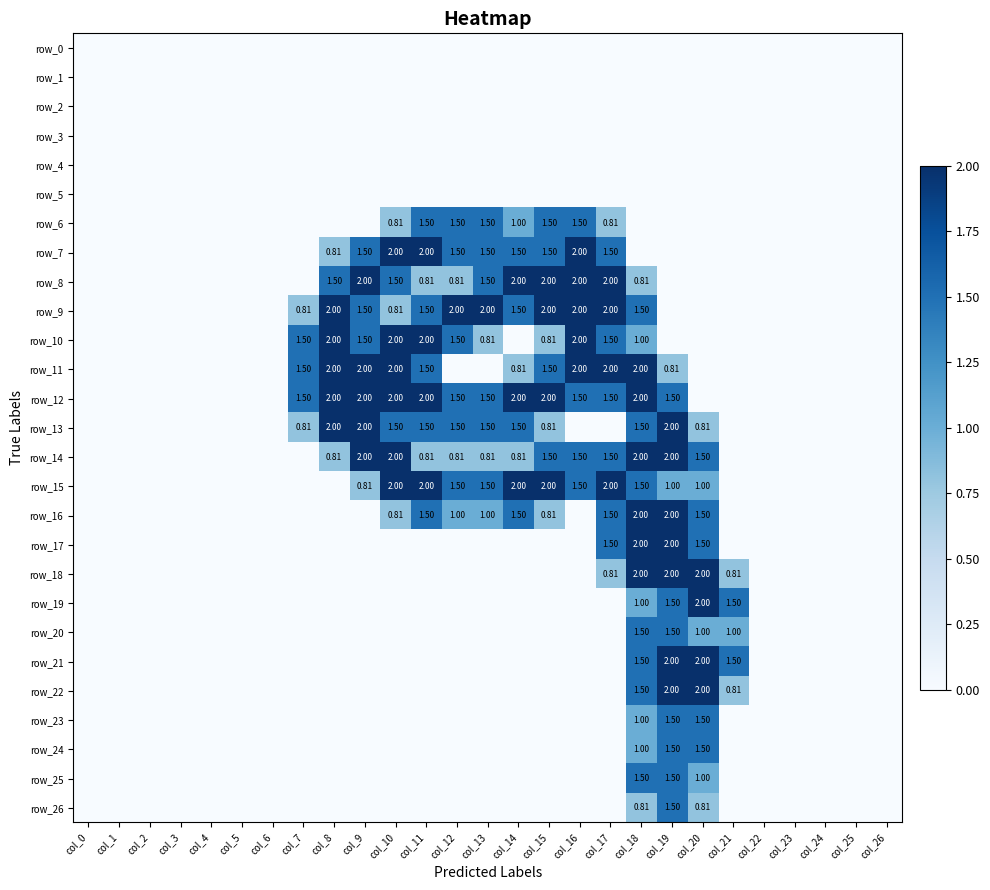

Reading left to right, list all the values displayed in this chart.

row_0: col_0=0.0	col_1=0.0	col_2=0.0	col_3=0.0	col_4=0.0	col_5=0.0	col_6=0.0	col_7=0.0	col_8=0.0	col_9=0.0	col_10=0.0	col_11=0.0	col_12=0.0	col_13=0.0	col_14=0.0	col_15=0.0	col_16=0.0	col_17=0.0	col_18=0.0	col_19=0.0	col_20=0.0	col_21=0.0	col_22=0.0	col_23=0.0	col_24=0.0	col_25=0.0	col_26=0.0
row_1: col_0=0.0	col_1=0.0	col_2=0.0	col_3=0.0	col_4=0.0	col_5=0.0	col_6=0.0	col_7=0.0	col_8=0.0	col_9=0.0	col_10=0.0	col_11=0.0	col_12=0.0	col_13=0.0	col_14=0.0	col_15=0.0	col_16=0.0	col_17=0.0	col_18=0.0	col_19=0.0	col_20=0.0	col_21=0.0	col_22=0.0	col_23=0.0	col_24=0.0	col_25=0.0	col_26=0.0
row_2: col_0=0.0	col_1=0.0	col_2=0.0	col_3=0.0	col_4=0.0	col_5=0.0	col_6=0.0	col_7=0.0	col_8=0.0	col_9=0.0	col_10=0.0	col_11=0.0	col_12=0.0	col_13=0.0	col_14=0.0	col_15=0.0	col_16=0.0	col_17=0.0	col_18=0.0	col_19=0.0	col_20=0.0	col_21=0.0	col_22=0.0	col_23=0.0	col_24=0.0	col_25=0.0	col_26=0.0
row_3: col_0=0.0	col_1=0.0	col_2=0.0	col_3=0.0	col_4=0.0	col_5=0.0	col_6=0.0	col_7=0.0	col_8=0.0	col_9=0.0	col_10=0.0	col_11=0.0	col_12=0.0	col_13=0.0	col_14=0.0	col_15=0.0	col_16=0.0	col_17=0.0	col_18=0.0	col_19=0.0	col_20=0.0	col_21=0.0	col_22=0.0	col_23=0.0	col_24=0.0	col_25=0.0	col_26=0.0
row_4: col_0=0.0	col_1=0.0	col_2=0.0	col_3=0.0	col_4=0.0	col_5=0.0	col_6=0.0	col_7=0.0	col_8=0.0	col_9=0.0	col_10=0.0	col_11=0.0	col_12=0.0	col_13=0.0	col_14=0.0	col_15=0.0	col_16=0.0	col_17=0.0	col_18=0.0	col_19=0.0	col_20=0.0	col_21=0.0	col_22=0.0	col_23=0.0	col_24=0.0	col_25=0.0	col_26=0.0
row_5: col_0=0.0	col_1=0.0	col_2=0.0	col_3=0.0	col_4=0.0	col_5=0.0	col_6=0.0	col_7=0.0	col_8=0.0	col_9=0.0	col_10=0.0	col_11=0.0	col_12=0.0	col_13=0.0	col_14=0.0	col_15=0.0	col_16=0.0	col_17=0.0	col_18=0.0	col_19=0.0	col_20=0.0	col_21=0.0	col_22=0.0	col_23=0.0	col_24=0.0	col_25=0.0	col_26=0.0
row_6: col_0=0.0	col_1=0.0	col_2=0.0	col_3=0.0	col_4=0.0	col_5=0.0	col_6=0.0	col_7=0.0	col_8=0.0	col_9=0.0	col_10=0.8	col_11=1.5	col_12=1.5	col_13=1.5	col_14=1.0	col_15=1.5	col_16=1.5	col_17=0.8	col_18=0.0	col_19=0.0	col_20=0.0	col_21=0.0	col_22=0.0	col_23=0.0	col_24=0.0	col_25=0.0	col_26=0.0
row_7: col_0=0.0	col_1=0.0	col_2=0.0	col_3=0.0	col_4=0.0	col_5=0.0	col_6=0.0	col_7=0.0	col_8=0.8	col_9=1.5	col_10=2.0	col_11=2.0	col_12=1.5	col_13=1.5	col_14=1.5	col_15=1.5	col_16=2.0	col_17=1.5	col_18=0.0	col_19=0.0	col_20=0.0	col_21=0.0	col_22=0.0	col_23=0.0	col_24=0.0	col_25=0.0	col_26=0.0
row_8: col_0=0.0	col_1=0.0	col_2=0.0	col_3=0.0	col_4=0.0	col_5=0.0	col_6=0.0	col_7=0.0	col_8=1.5	col_9=2.0	col_10=1.5	col_11=0.8	col_12=0.8	col_13=1.5	col_14=2.0	col_15=2.0	col_16=2.0	col_17=2.0	col_18=0.8	col_19=0.0	col_20=0.0	col_21=0.0	col_22=0.0	col_23=0.0	col_24=0.0	col_25=0.0	col_26=0.0
row_9: col_0=0.0	col_1=0.0	col_2=0.0	col_3=0.0	col_4=0.0	col_5=0.0	col_6=0.0	col_7=0.8	col_8=2.0	col_9=1.5	col_10=0.8	col_11=1.5	col_12=2.0	col_13=2.0	col_14=1.5	col_15=2.0	col_16=2.0	col_17=2.0	col_18=1.5	col_19=0.0	col_20=0.0	col_21=0.0	col_22=0.0	col_23=0.0	col_24=0.0	col_25=0.0	col_26=0.0
row_10: col_0=0.0	col_1=0.0	col_2=0.0	col_3=0.0	col_4=0.0	col_5=0.0	col_6=0.0	col_7=1.5	col_8=2.0	col_9=1.5	col_10=2.0	col_11=2.0	col_12=1.5	col_13=0.8	col_14=0.0	col_15=0.8	col_16=2.0	col_17=1.5	col_18=1.0	col_19=0.0	col_20=0.0	col_21=0.0	col_22=0.0	col_23=0.0	col_24=0.0	col_25=0.0	col_26=0.0
row_11: col_0=0.0	col_1=0.0	col_2=0.0	col_3=0.0	col_4=0.0	col_5=0.0	col_6=0.0	col_7=1.5	col_8=2.0	col_9=2.0	col_10=2.0	col_11=1.5	col_12=0.0	col_13=0.0	col_14=0.8	col_15=1.5	col_16=2.0	col_17=2.0	col_18=2.0	col_19=0.8	col_20=0.0	col_21=0.0	col_22=0.0	col_23=0.0	col_24=0.0	col_25=0.0	col_26=0.0
row_12: col_0=0.0	col_1=0.0	col_2=0.0	col_3=0.0	col_4=0.0	col_5=0.0	col_6=0.0	col_7=1.5	col_8=2.0	col_9=2.0	col_10=2.0	col_11=2.0	col_12=1.5	col_13=1.5	col_14=2.0	col_15=2.0	col_16=1.5	col_17=1.5	col_18=2.0	col_19=1.5	col_20=0.0	col_21=0.0	col_22=0.0	col_23=0.0	col_24=0.0	col_25=0.0	col_26=0.0
row_13: col_0=0.0	col_1=0.0	col_2=0.0	col_3=0.0	col_4=0.0	col_5=0.0	col_6=0.0	col_7=0.8	col_8=2.0	col_9=2.0	col_10=1.5	col_11=1.5	col_12=1.5	col_13=1.5	col_14=1.5	col_15=0.8	col_16=0.0	col_17=0.0	col_18=1.5	col_19=2.0	col_20=0.8	col_21=0.0	col_22=0.0	col_23=0.0	col_24=0.0	col_25=0.0	col_26=0.0
row_14: col_0=0.0	col_1=0.0	col_2=0.0	col_3=0.0	col_4=0.0	col_5=0.0	col_6=0.0	col_7=0.0	col_8=0.8	col_9=2.0	col_10=2.0	col_11=0.8	col_12=0.8	col_13=0.8	col_14=0.8	col_15=1.5	col_16=1.5	col_17=1.5	col_18=2.0	col_19=2.0	col_20=1.5	col_21=0.0	col_22=0.0	col_23=0.0	col_24=0.0	col_25=0.0	col_26=0.0
row_15: col_0=0.0	col_1=0.0	col_2=0.0	col_3=0.0	col_4=0.0	col_5=0.0	col_6=0.0	col_7=0.0	col_8=0.0	col_9=0.8	col_10=2.0	col_11=2.0	col_12=1.5	col_13=1.5	col_14=2.0	col_15=2.0	col_16=1.5	col_17=2.0	col_18=1.5	col_19=1.0	col_20=1.0	col_21=0.0	col_22=0.0	col_23=0.0	col_24=0.0	col_25=0.0	col_26=0.0
row_16: col_0=0.0	col_1=0.0	col_2=0.0	col_3=0.0	col_4=0.0	col_5=0.0	col_6=0.0	col_7=0.0	col_8=0.0	col_9=0.0	col_10=0.8	col_11=1.5	col_12=1.0	col_13=1.0	col_14=1.5	col_15=0.8	col_16=0.0	col_17=1.5	col_18=2.0	col_19=2.0	col_20=1.5	col_21=0.0	col_22=0.0	col_23=0.0	col_24=0.0	col_25=0.0	col_26=0.0
row_17: col_0=0.0	col_1=0.0	col_2=0.0	col_3=0.0	col_4=0.0	col_5=0.0	col_6=0.0	col_7=0.0	col_8=0.0	col_9=0.0	col_10=0.0	col_11=0.0	col_12=0.0	col_13=0.0	col_14=0.0	col_15=0.0	col_16=0.0	col_17=1.5	col_18=2.0	col_19=2.0	col_20=1.5	col_21=0.0	col_22=0.0	col_23=0.0	col_24=0.0	col_25=0.0	col_26=0.0
row_18: col_0=0.0	col_1=0.0	col_2=0.0	col_3=0.0	col_4=0.0	col_5=0.0	col_6=0.0	col_7=0.0	col_8=0.0	col_9=0.0	col_10=0.0	col_11=0.0	col_12=0.0	col_13=0.0	col_14=0.0	col_15=0.0	col_16=0.0	col_17=0.8	col_18=2.0	col_19=2.0	col_20=2.0	col_21=0.8	col_22=0.0	col_23=0.0	col_24=0.0	col_25=0.0	col_26=0.0
row_19: col_0=0.0	col_1=0.0	col_2=0.0	col_3=0.0	col_4=0.0	col_5=0.0	col_6=0.0	col_7=0.0	col_8=0.0	col_9=0.0	col_10=0.0	col_11=0.0	col_12=0.0	col_13=0.0	col_14=0.0	col_15=0.0	col_16=0.0	col_17=0.0	col_18=1.0	col_19=1.5	col_20=2.0	col_21=1.5	col_22=0.0	col_23=0.0	col_24=0.0	col_25=0.0	col_26=0.0
row_20: col_0=0.0	col_1=0.0	col_2=0.0	col_3=0.0	col_4=0.0	col_5=0.0	col_6=0.0	col_7=0.0	col_8=0.0	col_9=0.0	col_10=0.0	col_11=0.0	col_12=0.0	col_13=0.0	col_14=0.0	col_15=0.0	col_16=0.0	col_17=0.0	col_18=1.5	col_19=1.5	col_20=1.0	col_21=1.0	col_22=0.0	col_23=0.0	col_24=0.0	col_25=0.0	col_26=0.0
row_21: col_0=0.0	col_1=0.0	col_2=0.0	col_3=0.0	col_4=0.0	col_5=0.0	col_6=0.0	col_7=0.0	col_8=0.0	col_9=0.0	col_10=0.0	col_11=0.0	col_12=0.0	col_13=0.0	col_14=0.0	col_15=0.0	col_16=0.0	col_17=0.0	col_18=1.5	col_19=2.0	col_20=2.0	col_21=1.5	col_22=0.0	col_23=0.0	col_24=0.0	col_25=0.0	col_26=0.0
row_22: col_0=0.0	col_1=0.0	col_2=0.0	col_3=0.0	col_4=0.0	col_5=0.0	col_6=0.0	col_7=0.0	col_8=0.0	col_9=0.0	col_10=0.0	col_11=0.0	col_12=0.0	col_13=0.0	col_14=0.0	col_15=0.0	col_16=0.0	col_17=0.0	col_18=1.5	col_19=2.0	col_20=2.0	col_21=0.8	col_22=0.0	col_23=0.0	col_24=0.0	col_25=0.0	col_26=0.0
row_23: col_0=0.0	col_1=0.0	col_2=0.0	col_3=0.0	col_4=0.0	col_5=0.0	col_6=0.0	col_7=0.0	col_8=0.0	col_9=0.0	col_10=0.0	col_11=0.0	col_12=0.0	col_13=0.0	col_14=0.0	col_15=0.0	col_16=0.0	col_17=0.0	col_18=1.0	col_19=1.5	col_20=1.5	col_21=0.0	col_22=0.0	col_23=0.0	col_24=0.0	col_25=0.0	col_26=0.0
row_24: col_0=0.0	col_1=0.0	col_2=0.0	col_3=0.0	col_4=0.0	col_5=0.0	col_6=0.0	col_7=0.0	col_8=0.0	col_9=0.0	col_10=0.0	col_11=0.0	col_12=0.0	col_13=0.0	col_14=0.0	col_15=0.0	col_16=0.0	col_17=0.0	col_18=1.0	col_19=1.5	col_20=1.5	col_21=0.0	col_22=0.0	col_23=0.0	col_24=0.0	col_25=0.0	col_26=0.0
row_25: col_0=0.0	col_1=0.0	col_2=0.0	col_3=0.0	col_4=0.0	col_5=0.0	col_6=0.0	col_7=0.0	col_8=0.0	col_9=0.0	col_10=0.0	col_11=0.0	col_12=0.0	col_13=0.0	col_14=0.0	col_15=0.0	col_16=0.0	col_17=0.0	col_18=1.5	col_19=1.5	col_20=1.0	col_21=0.0	col_22=0.0	col_23=0.0	col_24=0.0	col_25=0.0	col_26=0.0
row_26: col_0=0.0	col_1=0.0	col_2=0.0	col_3=0.0	col_4=0.0	col_5=0.0	col_6=0.0	col_7=0.0	col_8=0.0	col_9=0.0	col_10=0.0	col_11=0.0	col_12=0.0	col_13=0.0	col_14=0.0	col_15=0.0	col_16=0.0	col_17=0.0	col_18=0.8	col_19=1.5	col_20=0.8	col_21=0.0	col_22=0.0	col_23=0.0	col_24=0.0	col_25=0.0	col_26=0.0